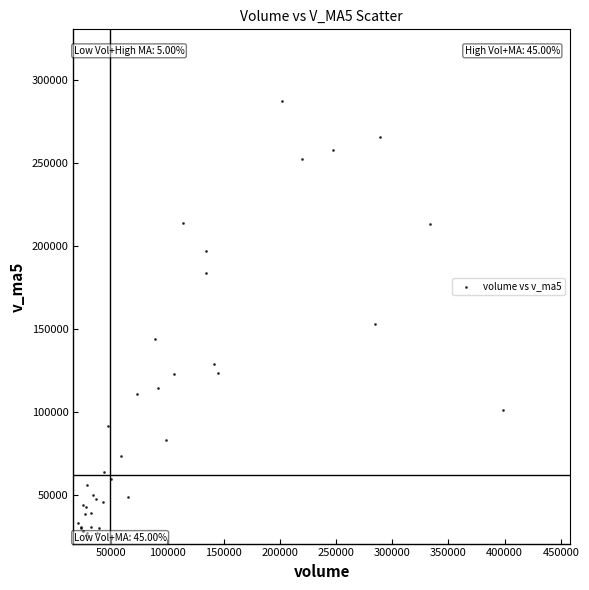

What Y value in the scatter plot is closest to 156940?

153541.9